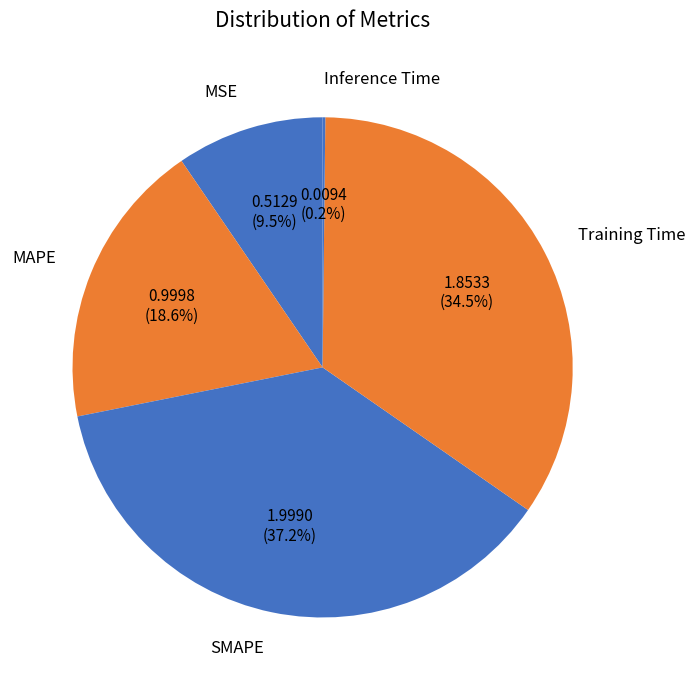

To the nearest percent, what is the average slice percentage?

20%